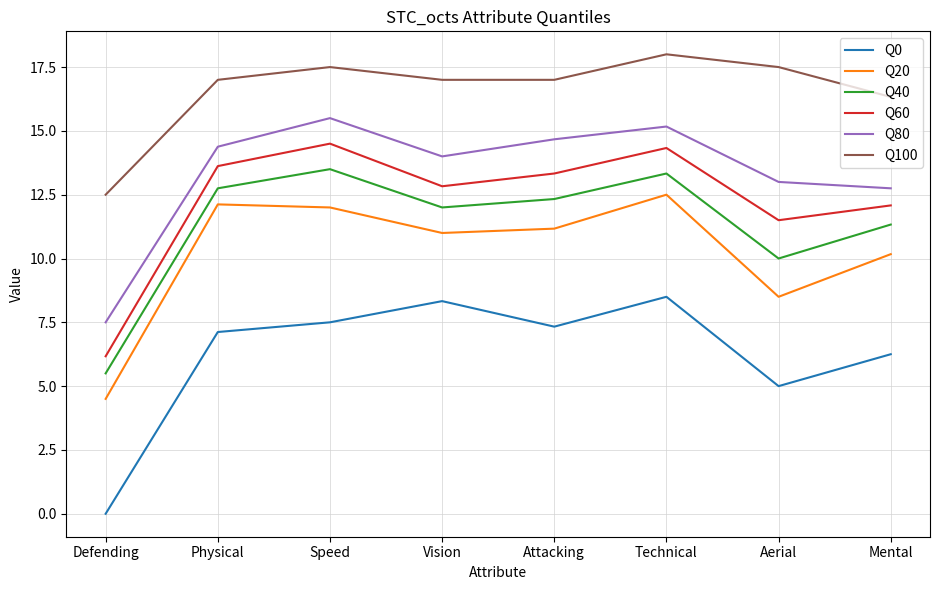

What position from the right is Attacking?

4